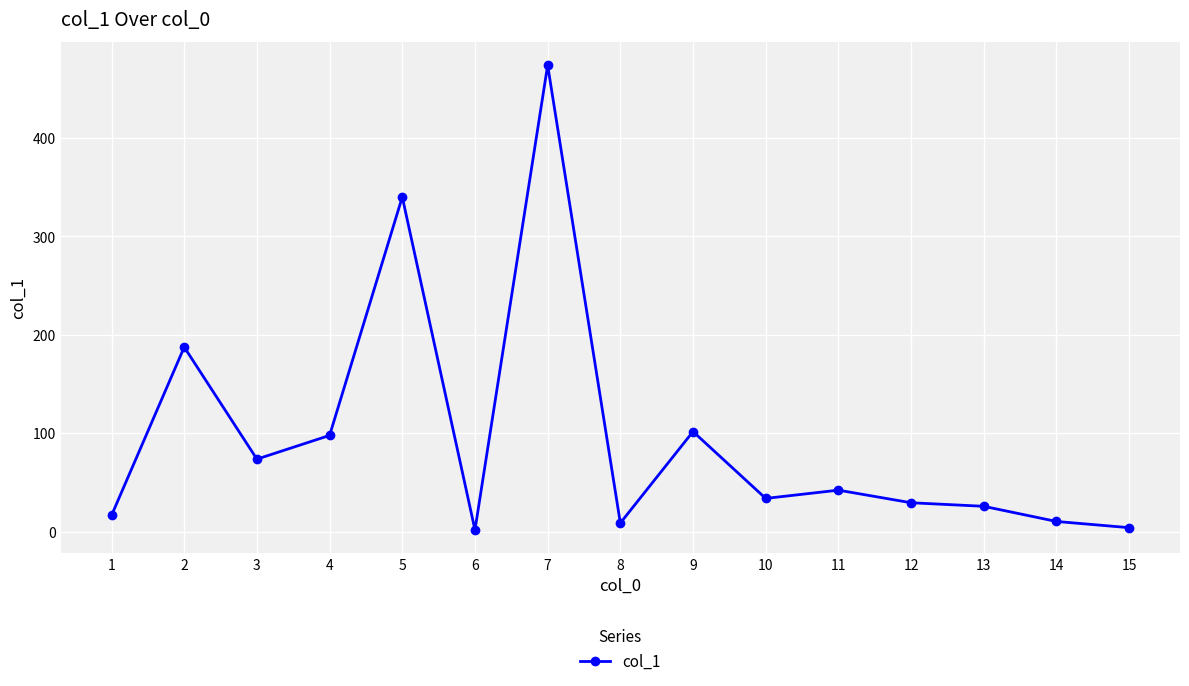

At which label does the data first exceed 33?

2